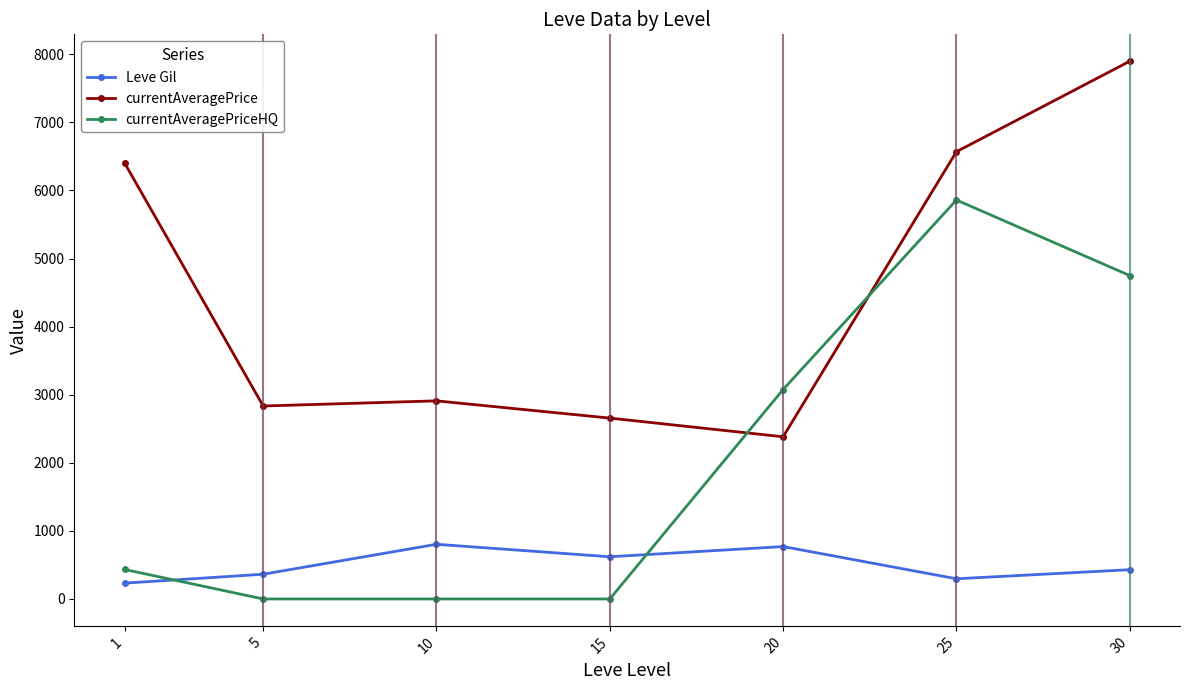

The value of currentAveragePriceHQ at 20 is 4255.2. True or false?

False